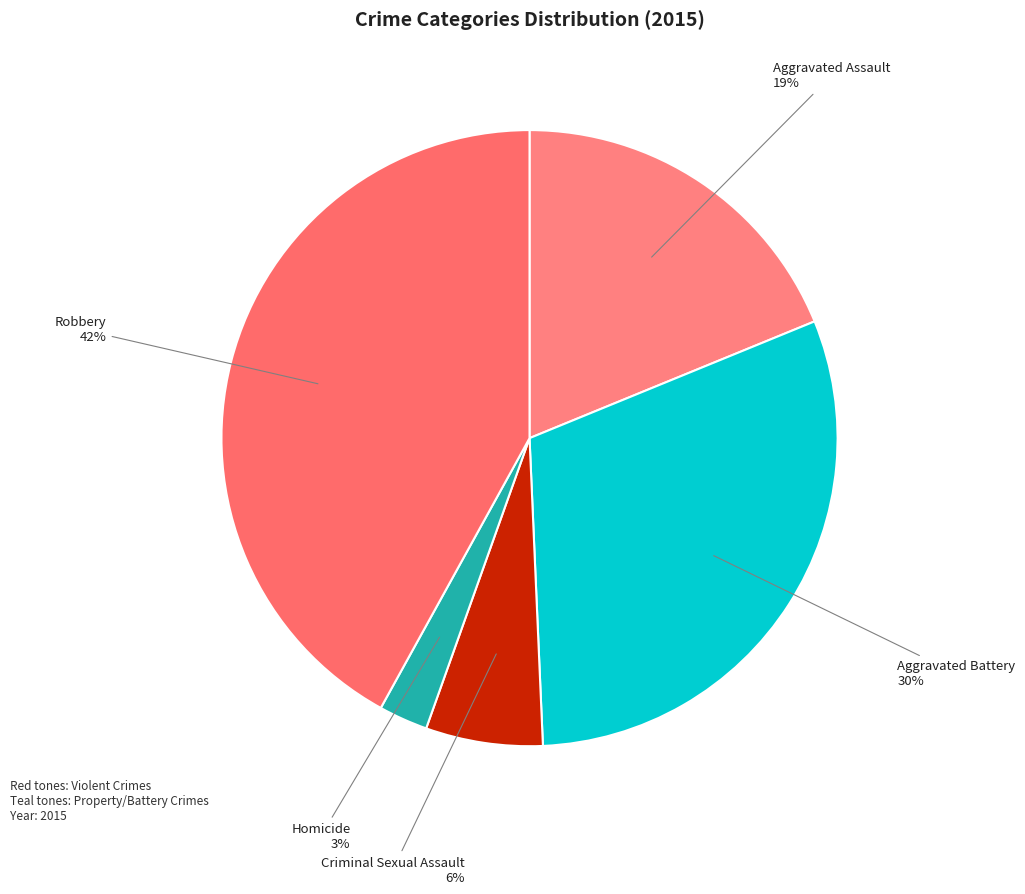

What percentage is the Aggravated Assault slice, to the nearest percent?

19%